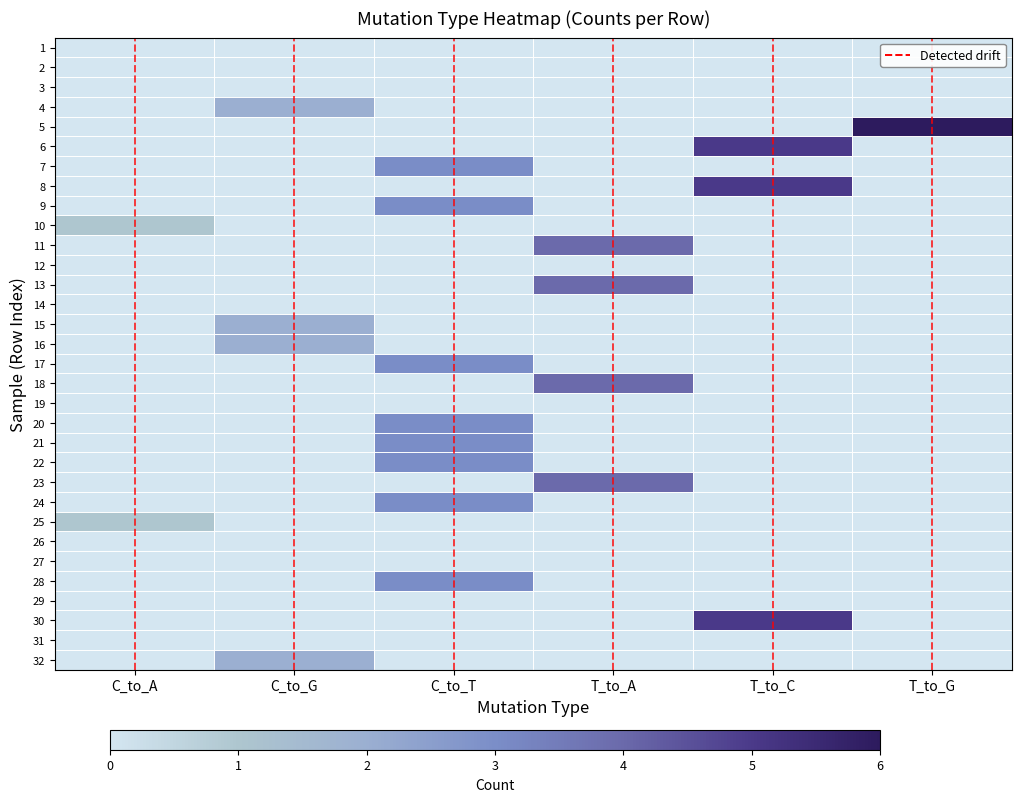

What is the maximum value shown in the chart?

6